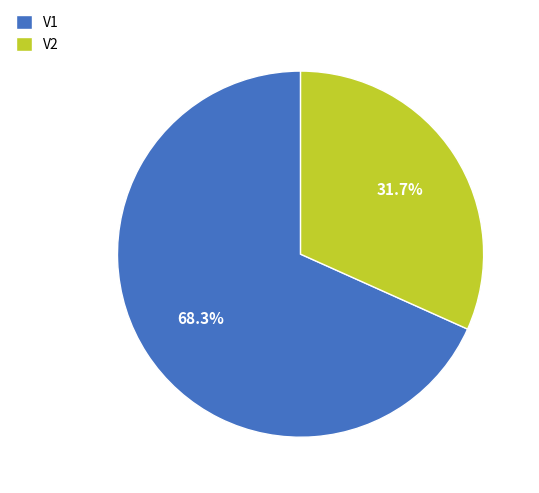

Which slice is the smallest?

V2